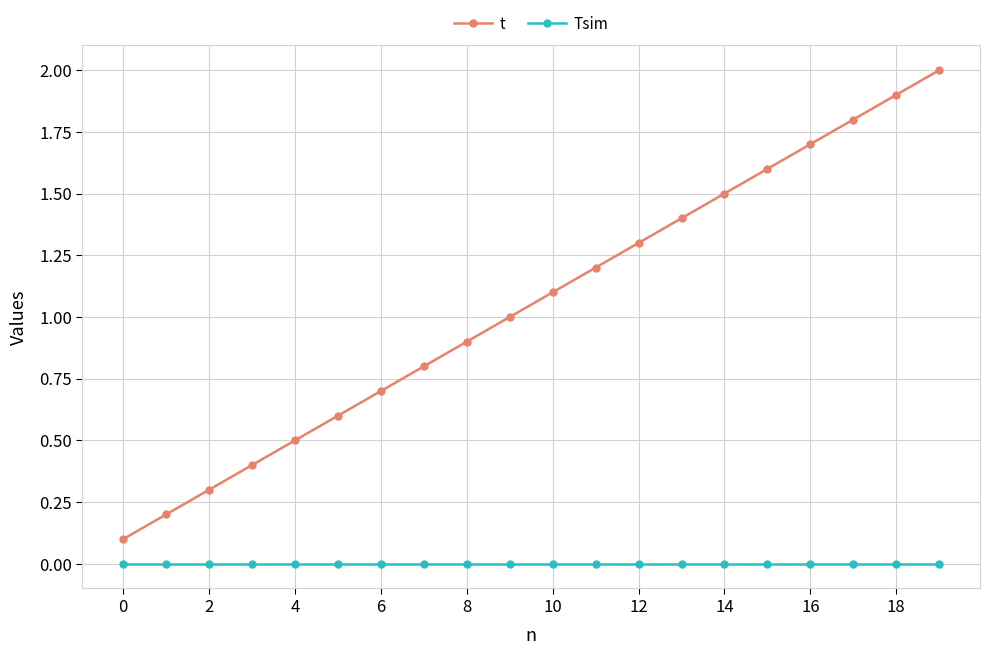

Which series has the largest range (max minus min)?

t